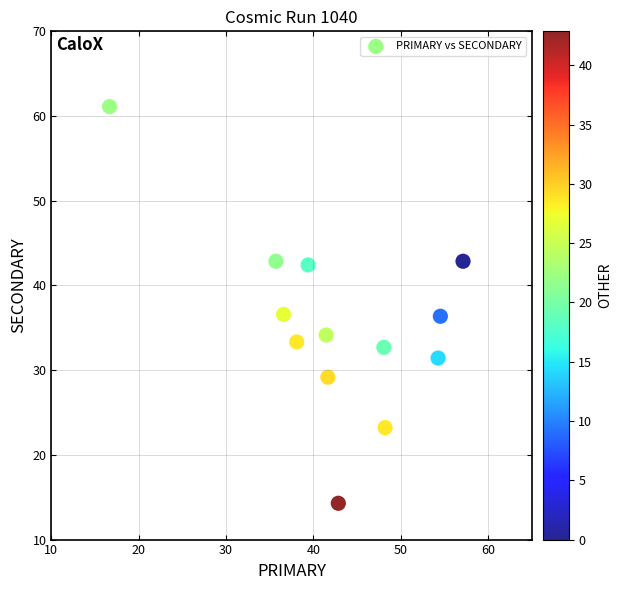

What is the range of Y values (max minus min)?

46.8